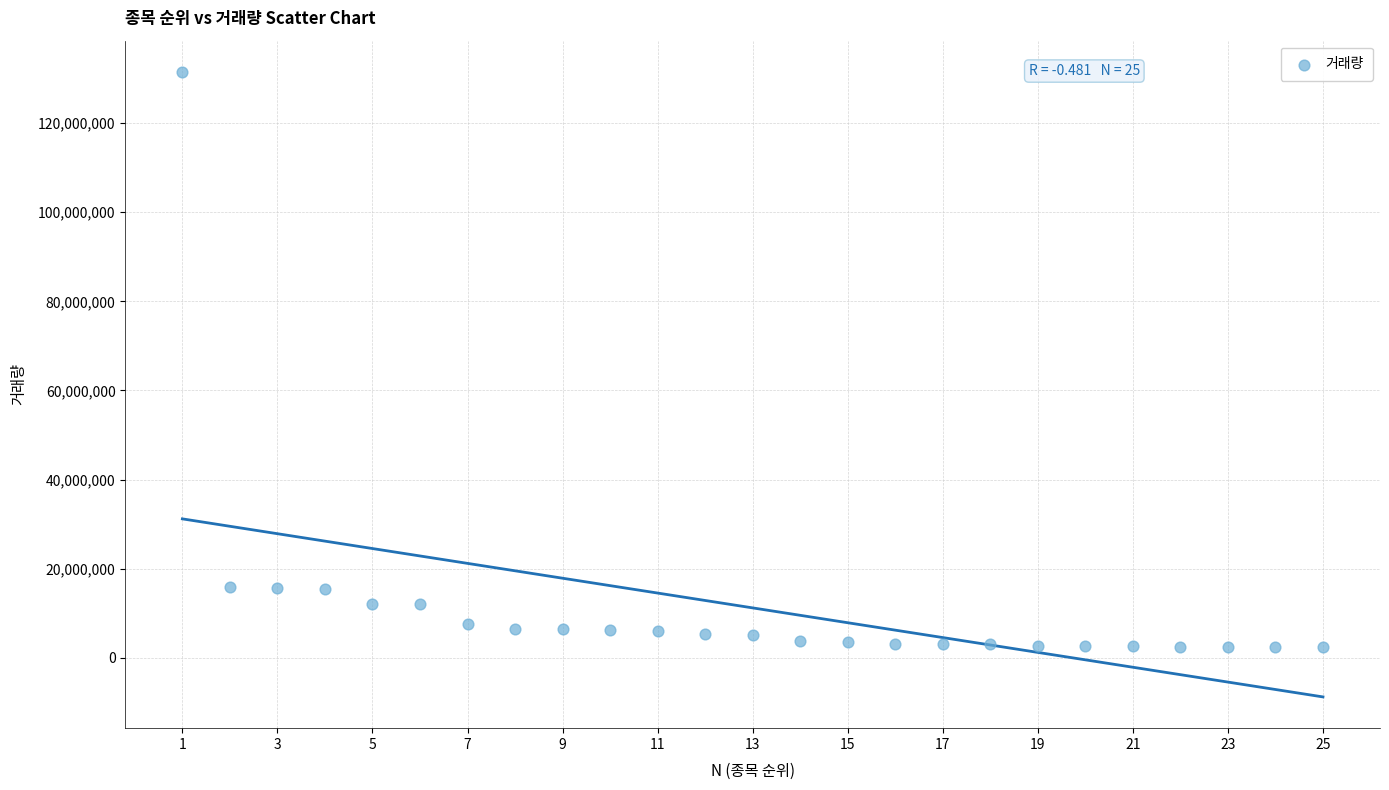

What is the range of X values (max minus min)?

24